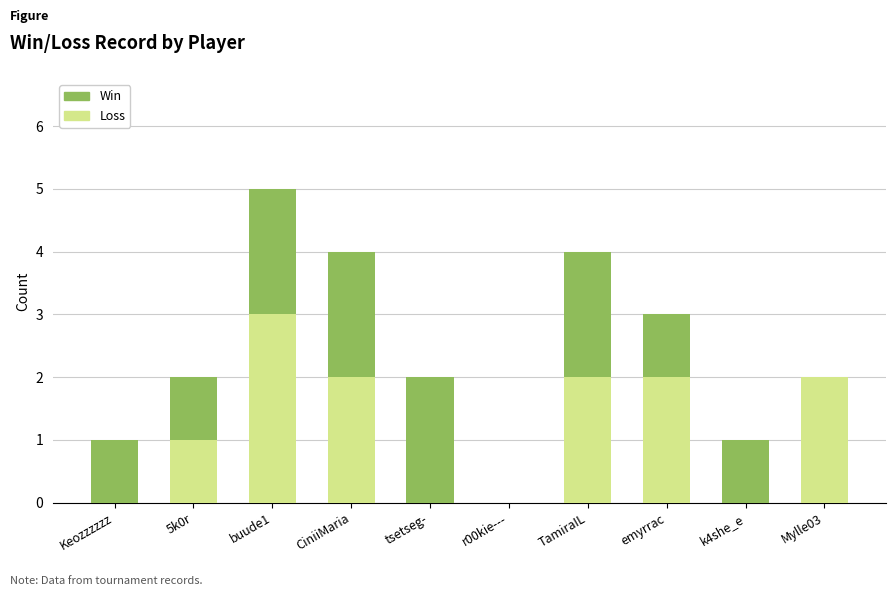

At which category is the sum across all series the highest?

buude1